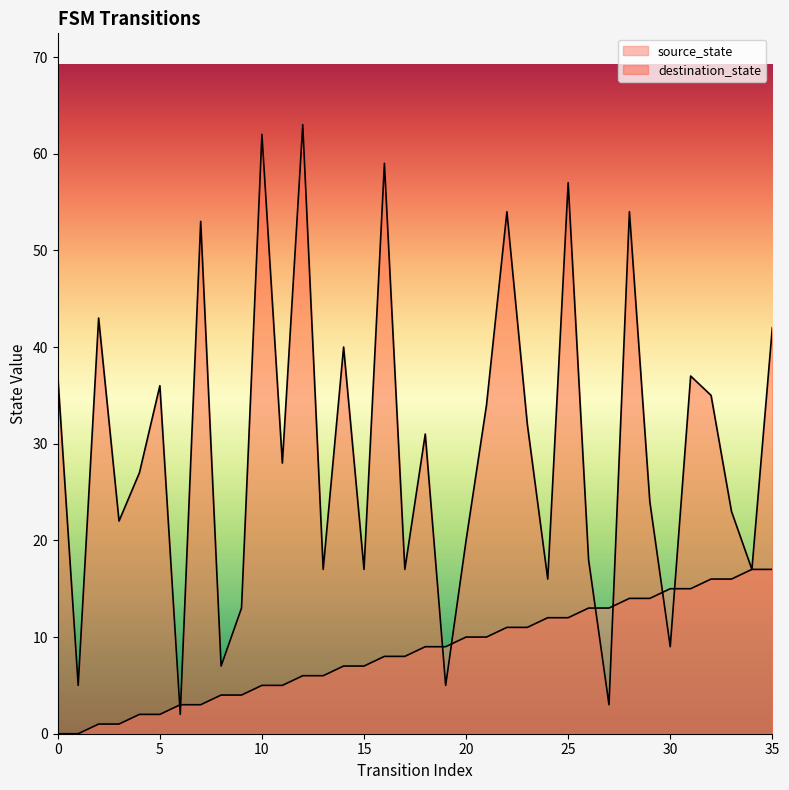

At how many categories does at least one series exceed 20?

22